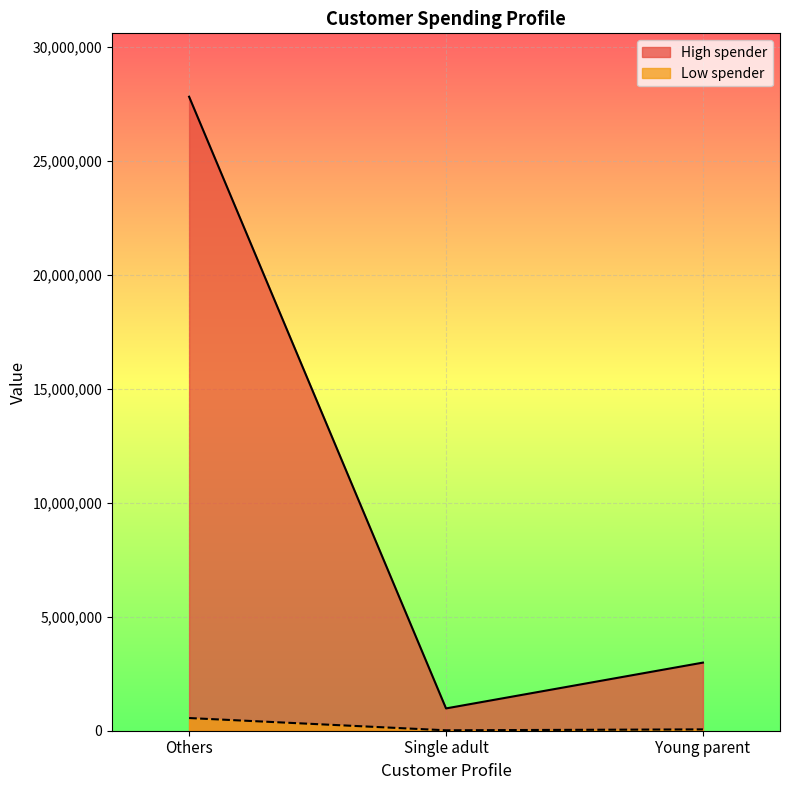

What is the difference between the maximum and second lowest values in the Low spender series?

497231